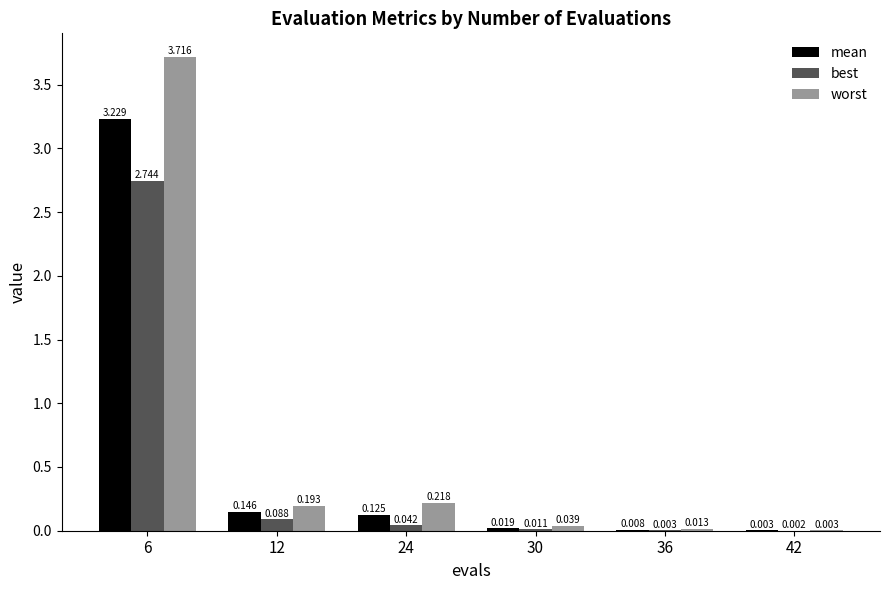

Which series changed the most between 12 and 24?

best